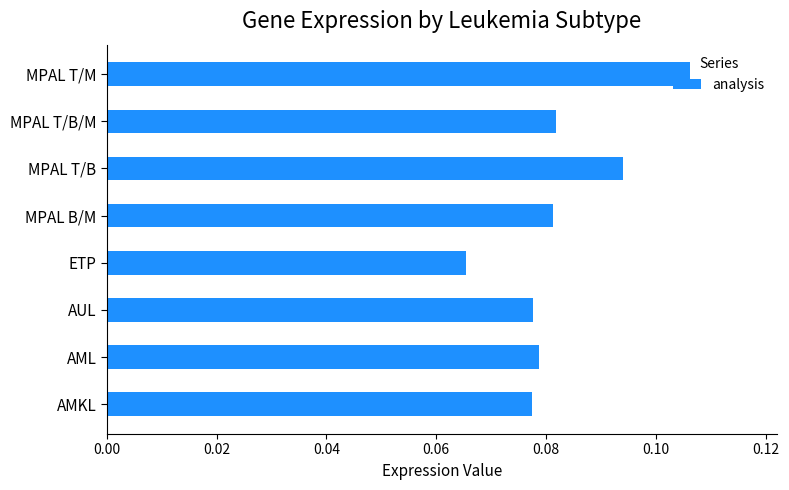

What is the sum of all values?

0.7